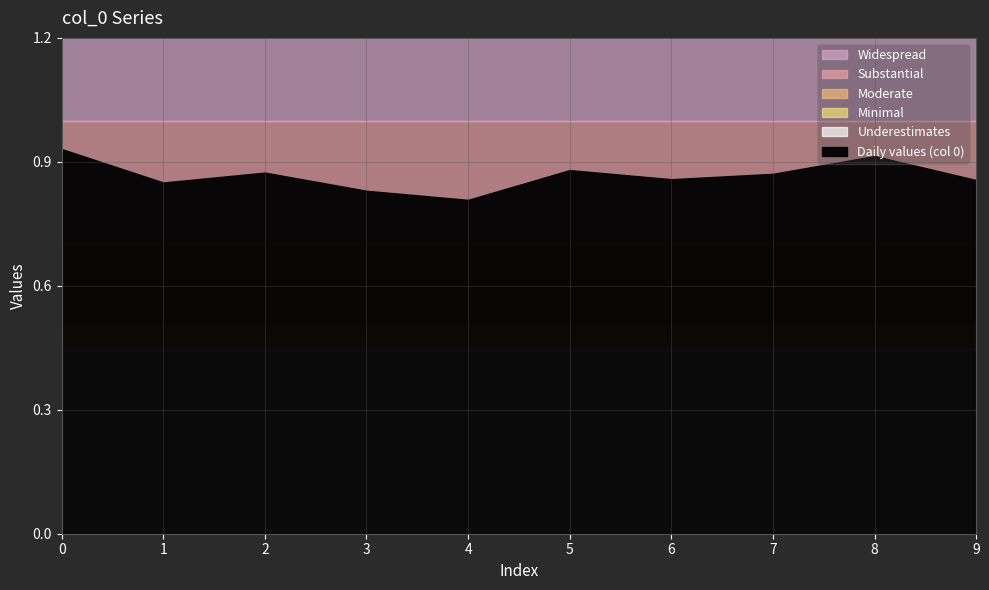

What is the difference between the maximum and minimum values in the 3 series?

0.1